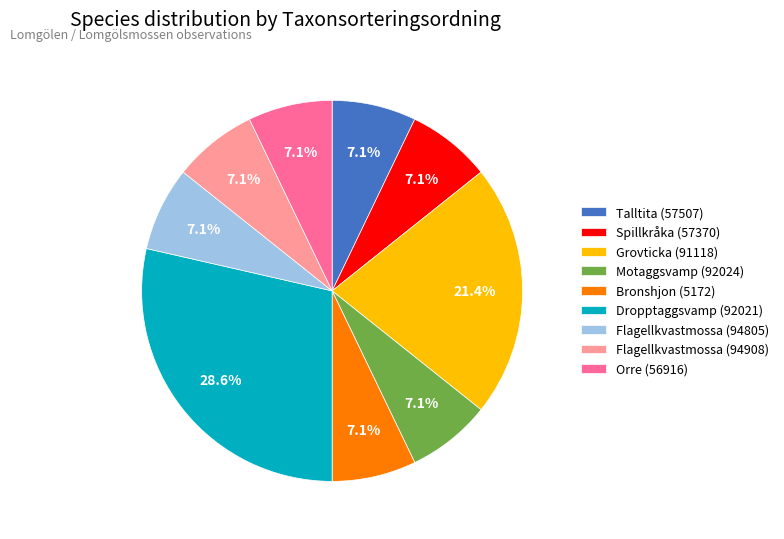

Which category has the biggest portion of the pie?

Dropptaggsvamp (92021)